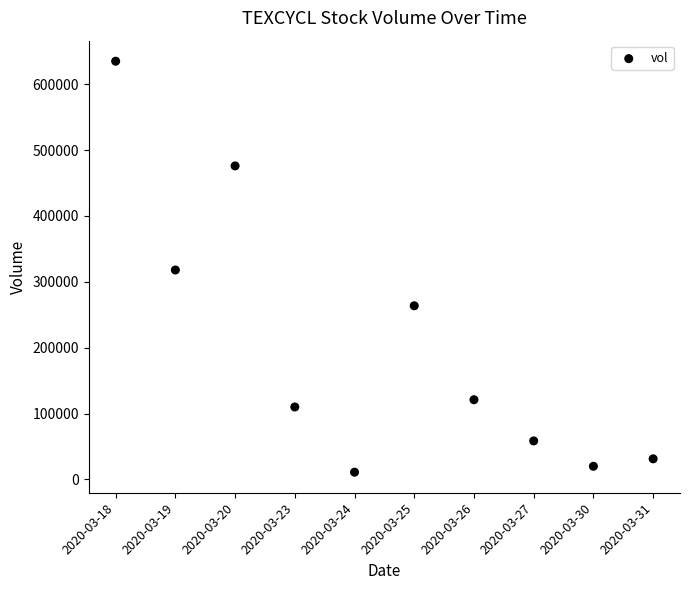

How many data points are displayed?

10